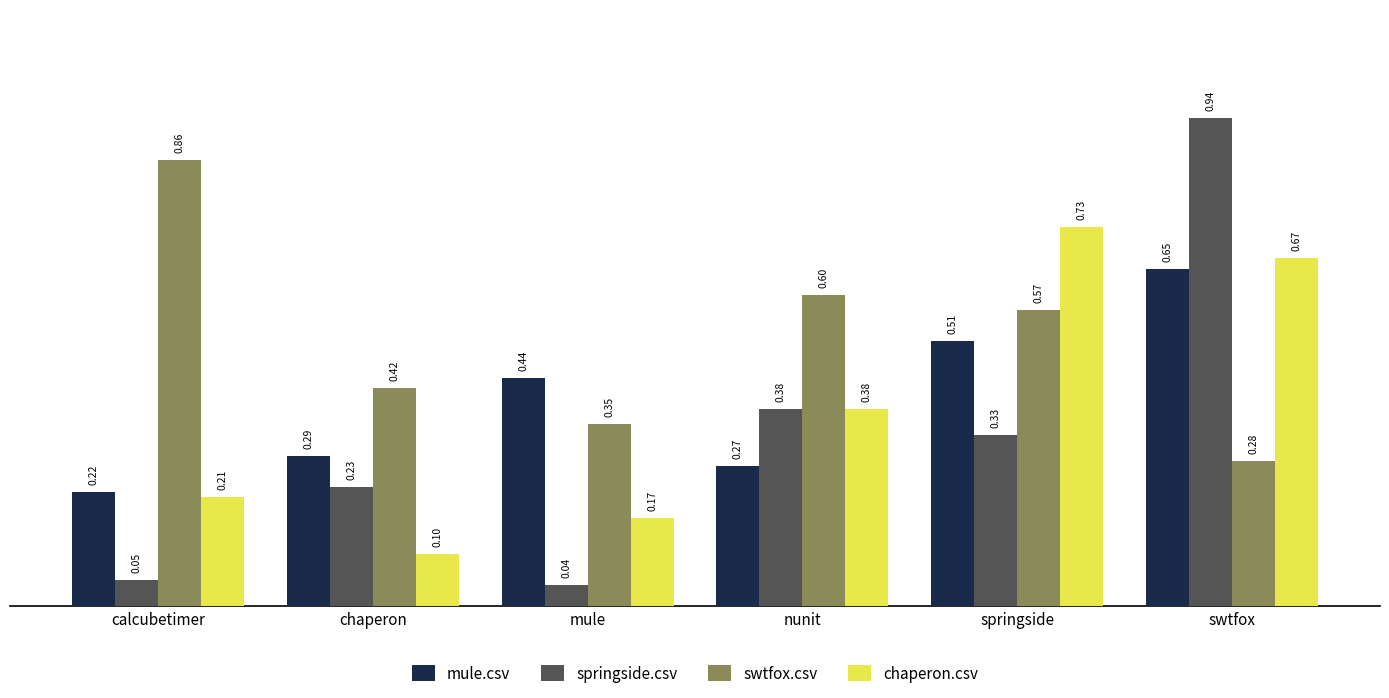

What are all the series names shown in the legend?

mule.csv, springside.csv, swtfox.csv, chaperon.csv